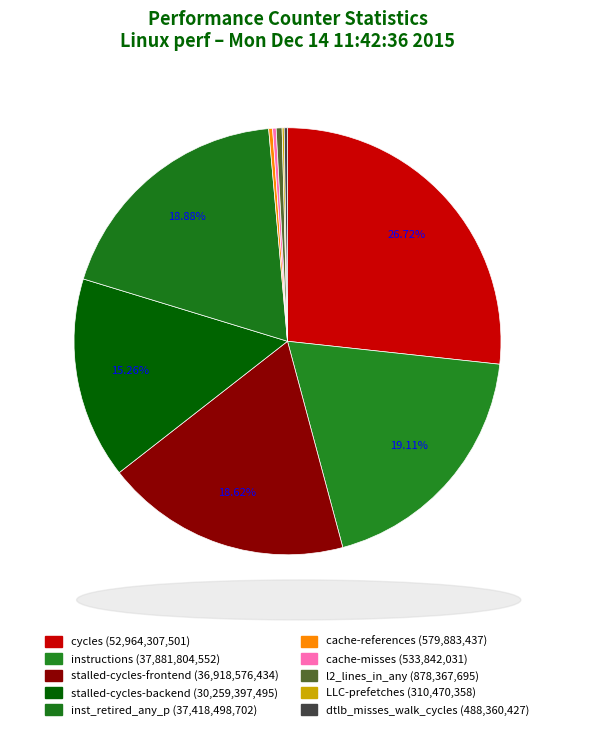

How many slices are in this pie chart?

10